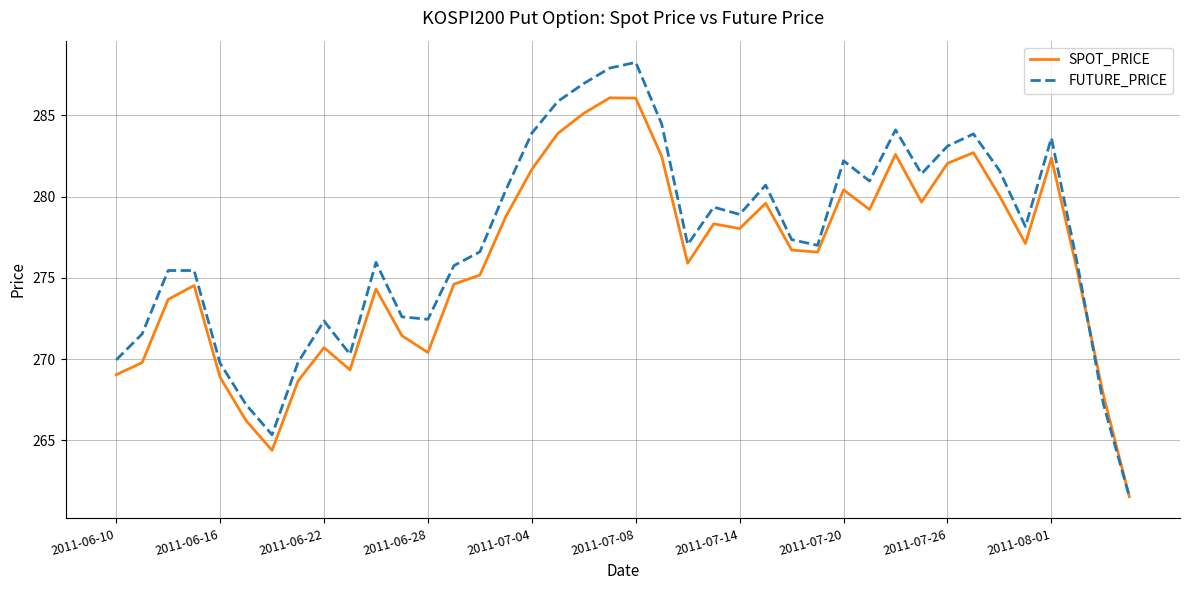

Which series has the largest total across all categories?

FUTURE_PRICE